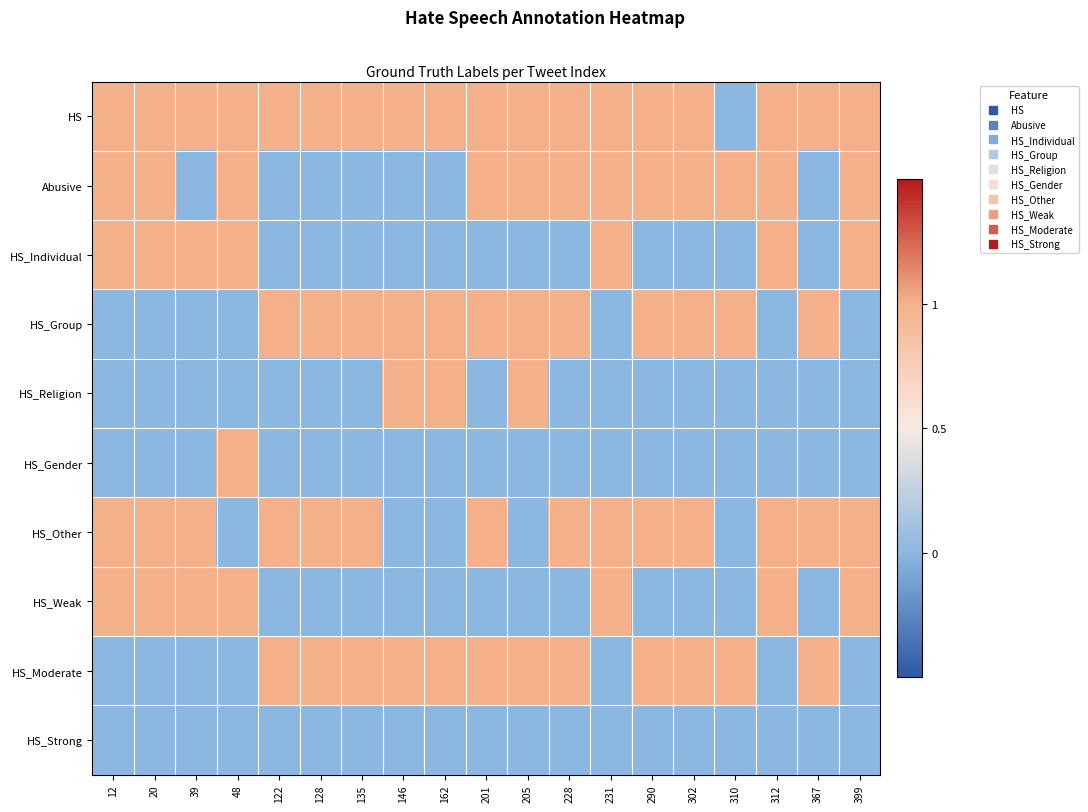

Which series has the largest total across all categories?

HS